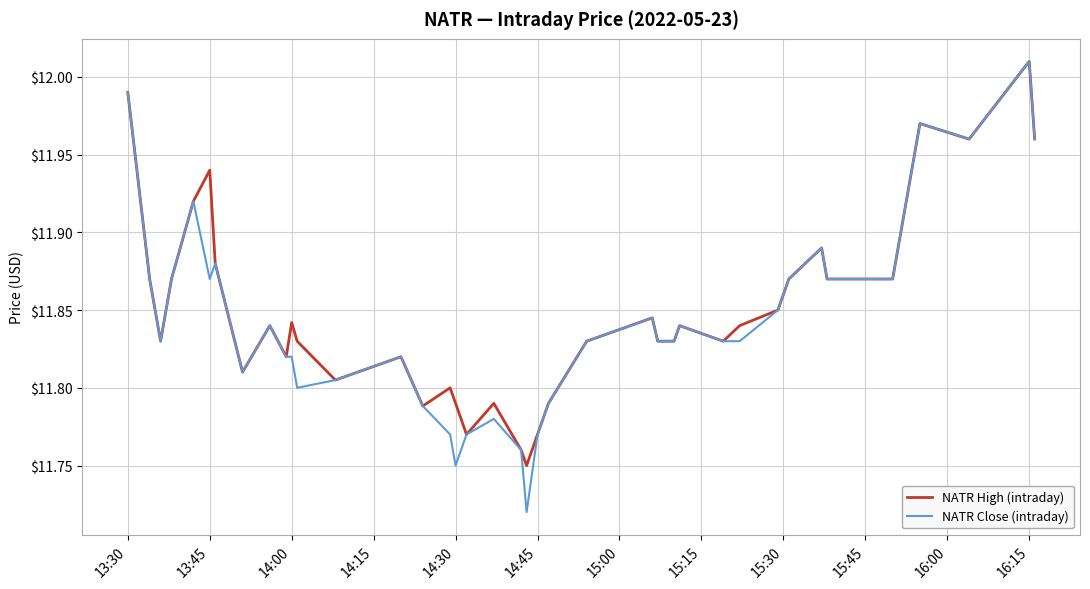

Which series has the widest spread of values?

NATR Close (intraday)